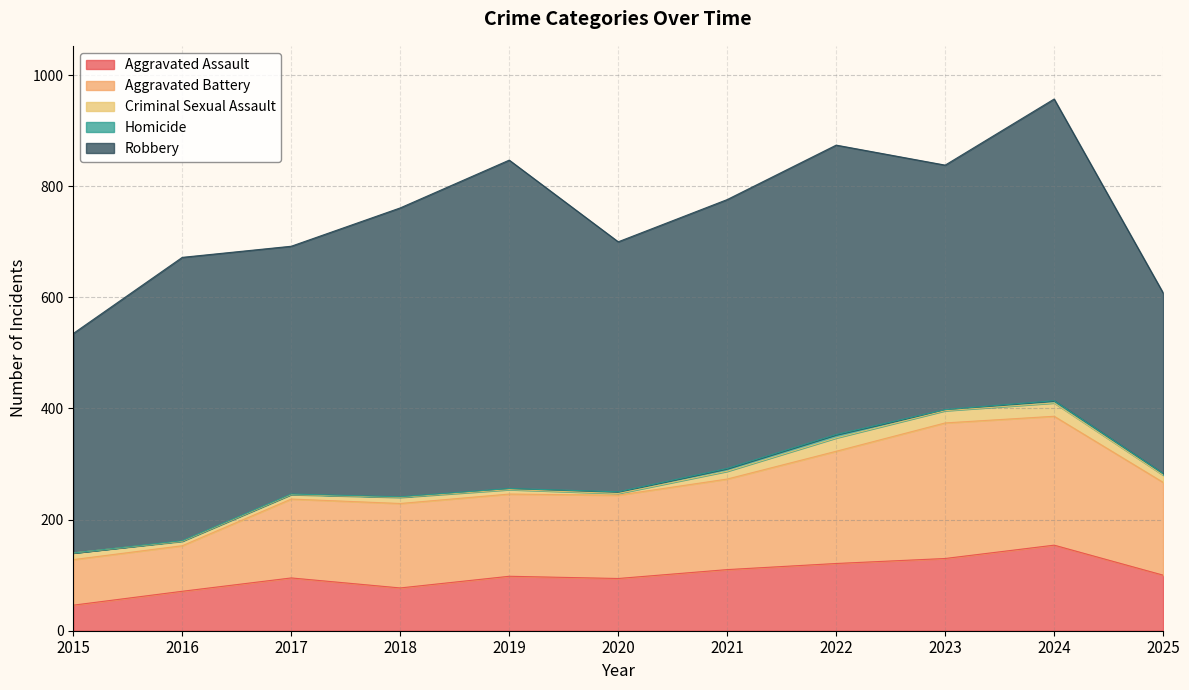

At 2020, list the series in order from smallest to largest.

Criminal Sexual Assault, Homicide, Aggravated Assault, Aggravated Battery, Robbery